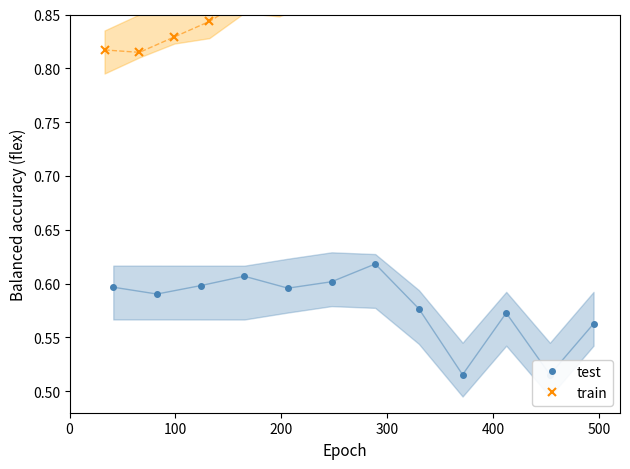

What is the smallest value displayed?

0.5